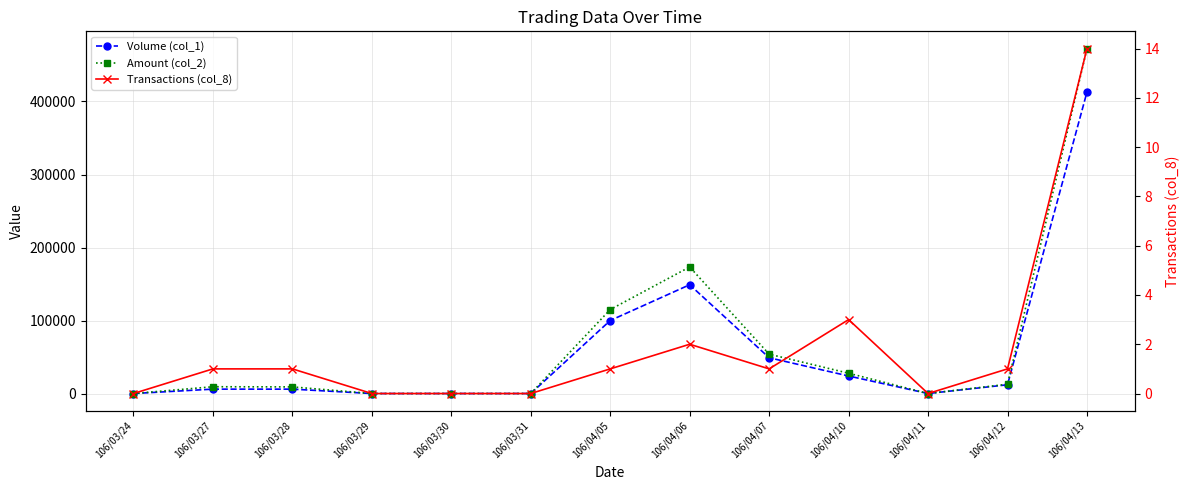

What is the value of the Transactions (col_8) point at the 13th from the left?

14